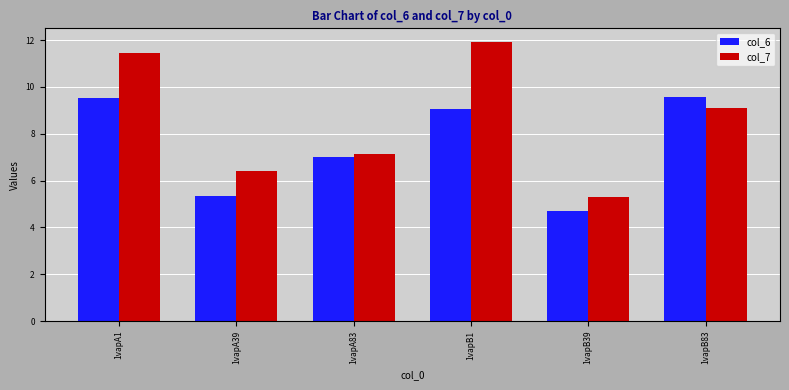

What is the lowest value of the col_6 series?

4.7